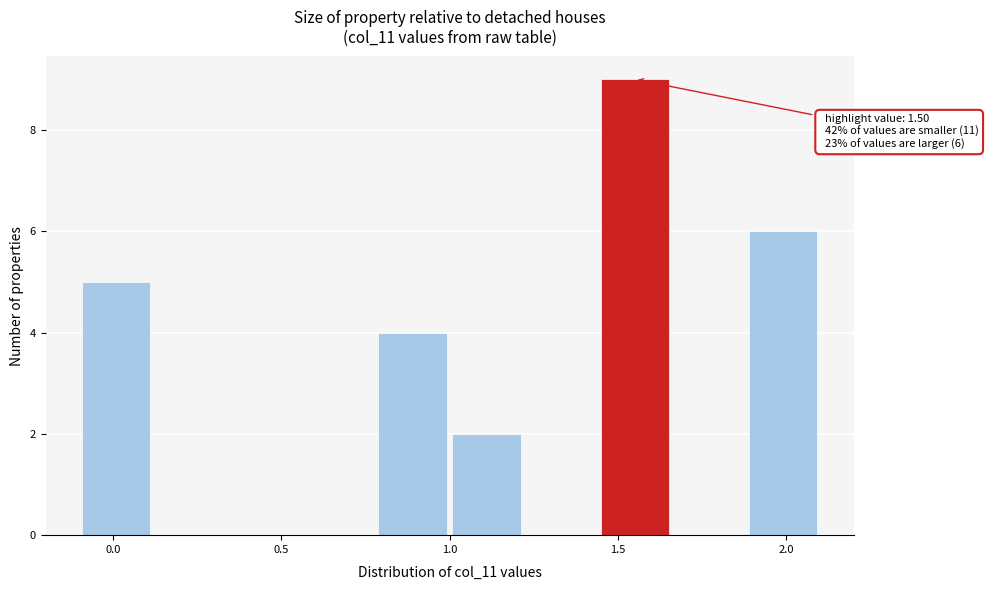

Which range on the x-axis has the tallest bar?

1.44 to 1.66